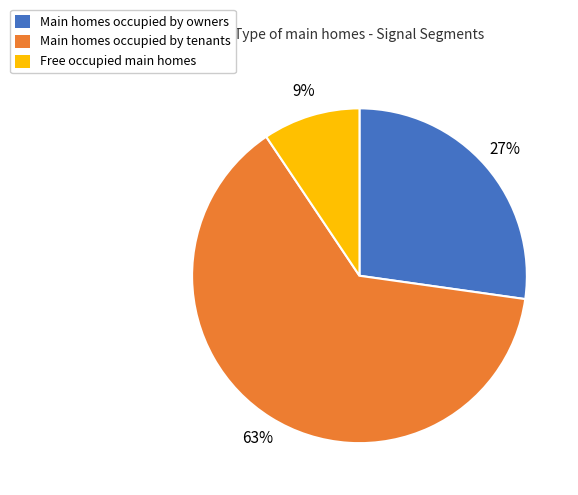

The Main homes occupied by tenants slice represents 63% of the pie. True or false?

True